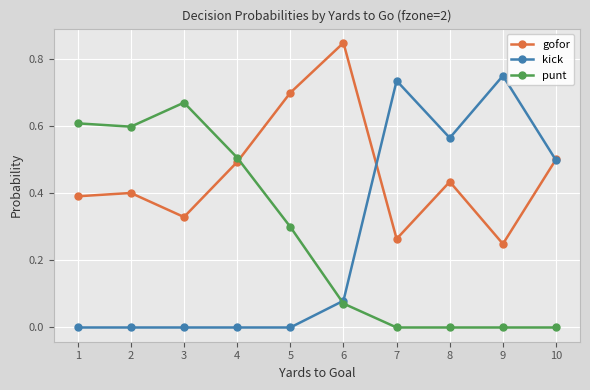

Where is the first local minimum for gofor?

3